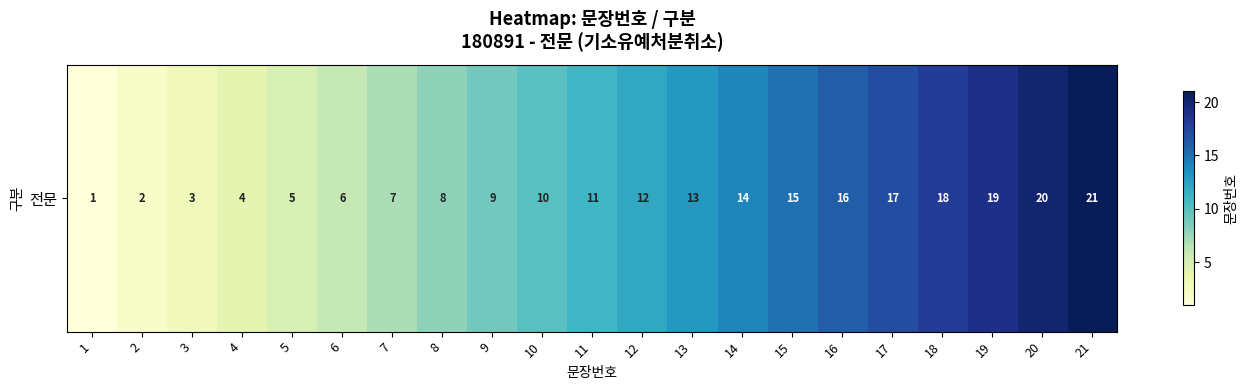

What is the difference between the values at 7 and 2?

5